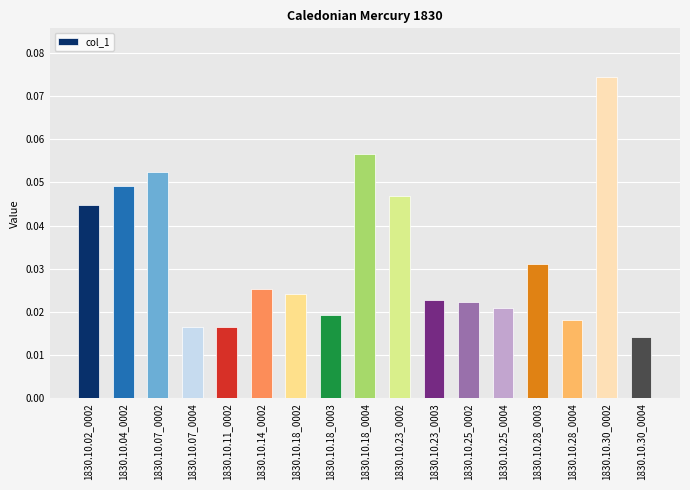

How many categories are shown in the chart?

17